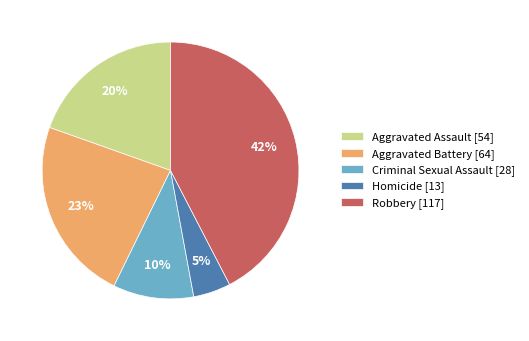

Does any single category account for the majority?

No